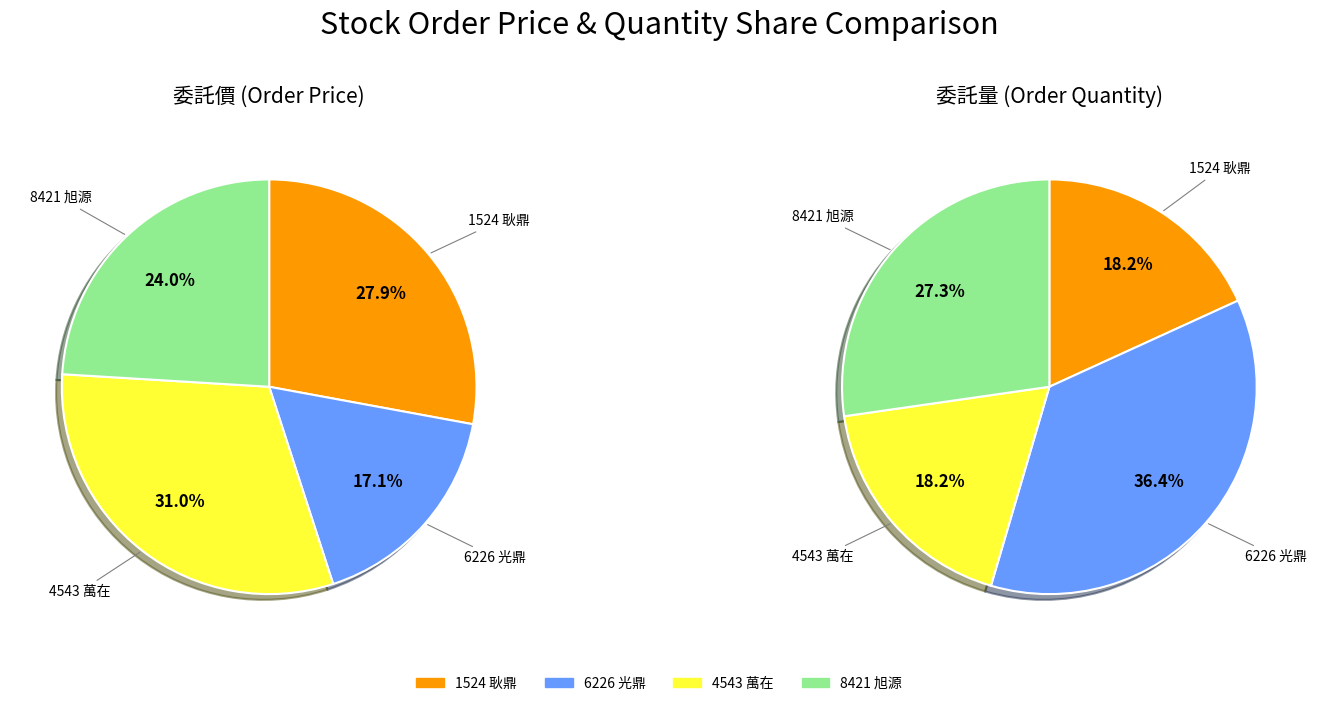

Is there any slice that represents more than half of the pie?

No